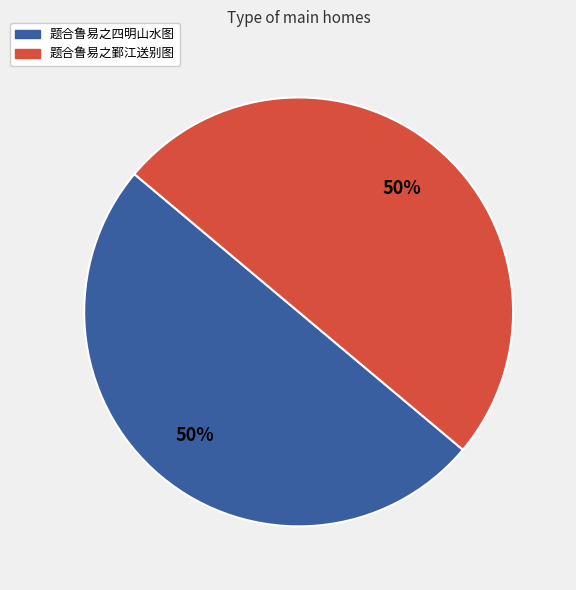

Is it true that 题合鲁易之鄞江送别图 is 50% of the pie?

True